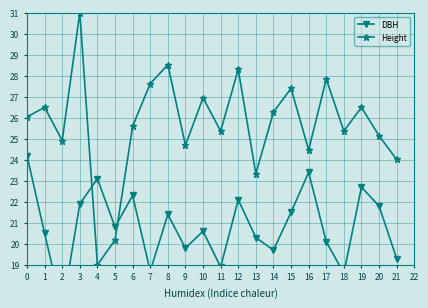

Where do DBH and Height first cross each other?

3 and 4